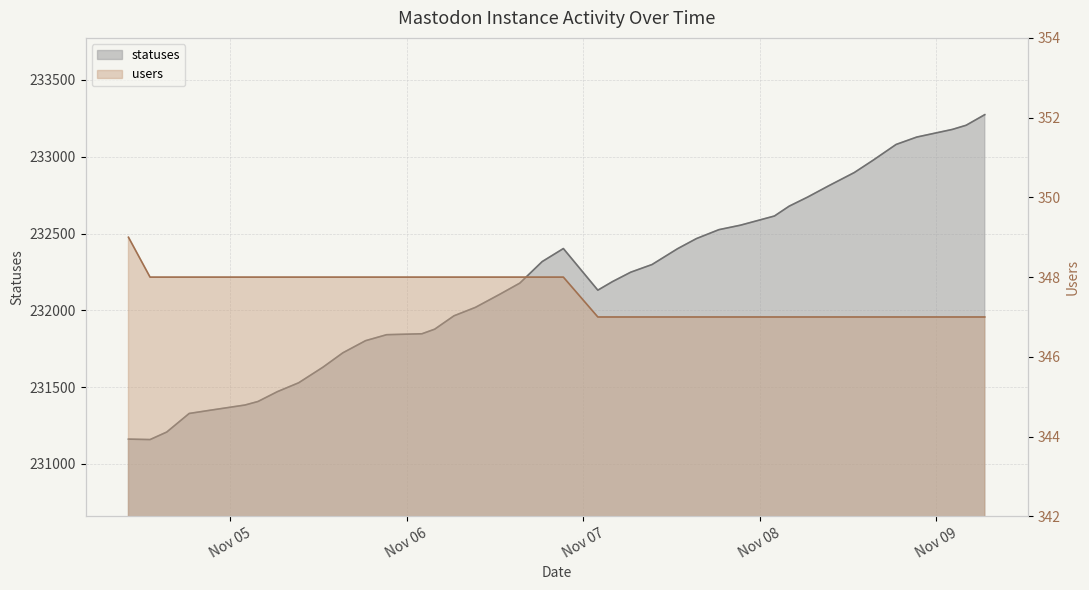

Is the value of users at 2022-11-09 06:35 greater than the value of statuses at 2022-11-08 15:24?

No